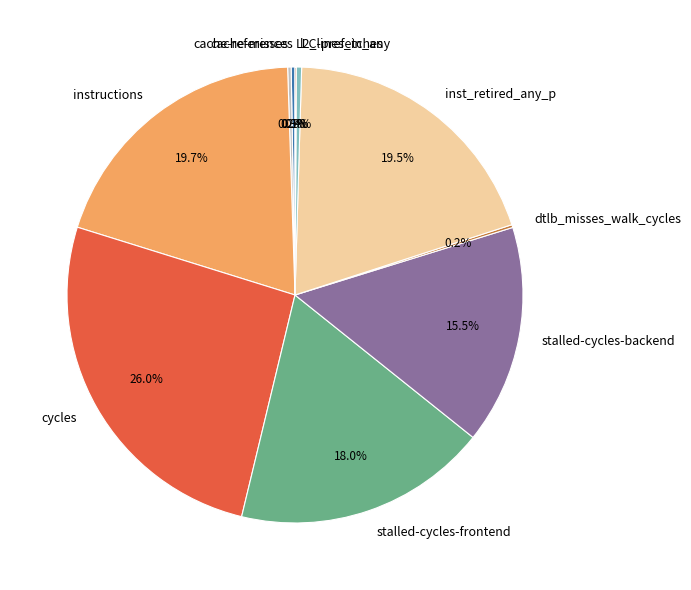

Which slice is the largest?

cycles